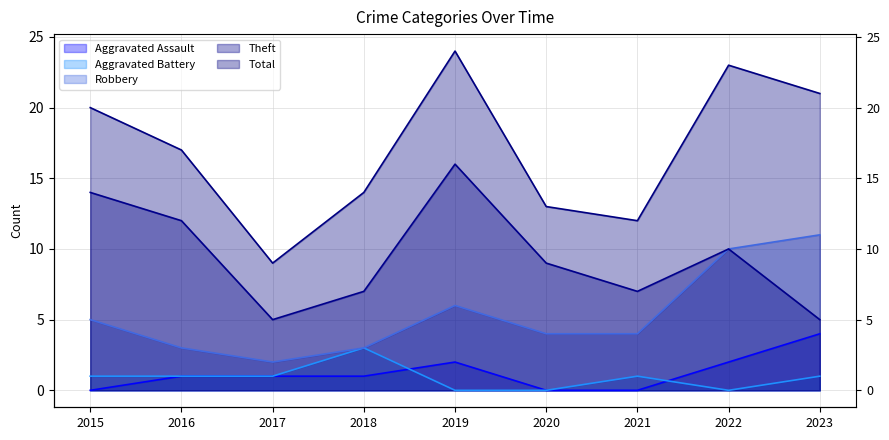

What is the total value across all series at 2017?

18